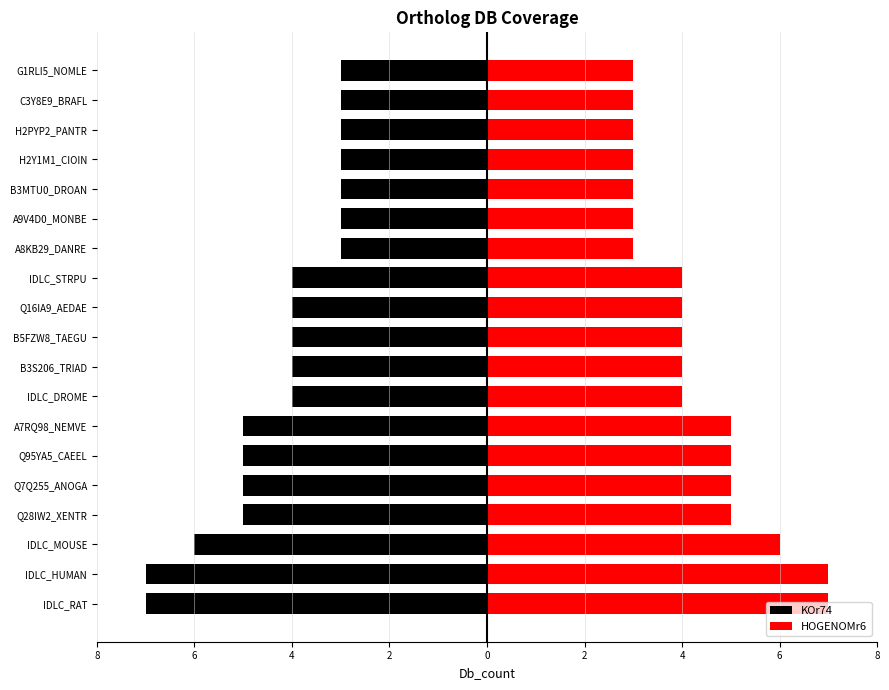

How many bars are there in each group?

2